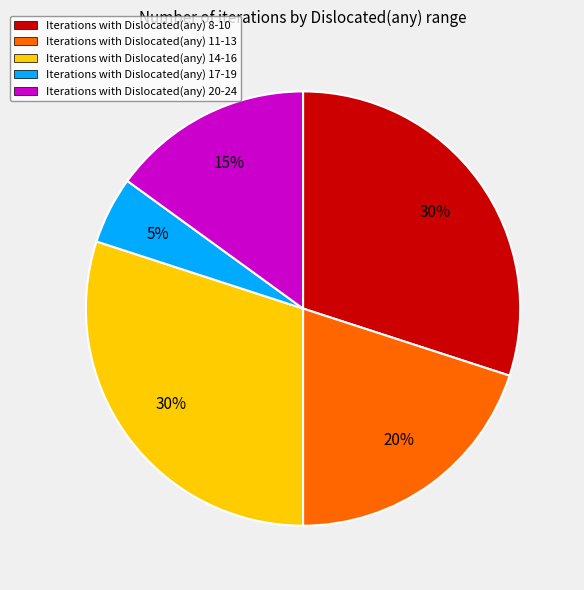

Is it true that Iterations with Dislocated(any) 8-10 is 30% of the pie?

True